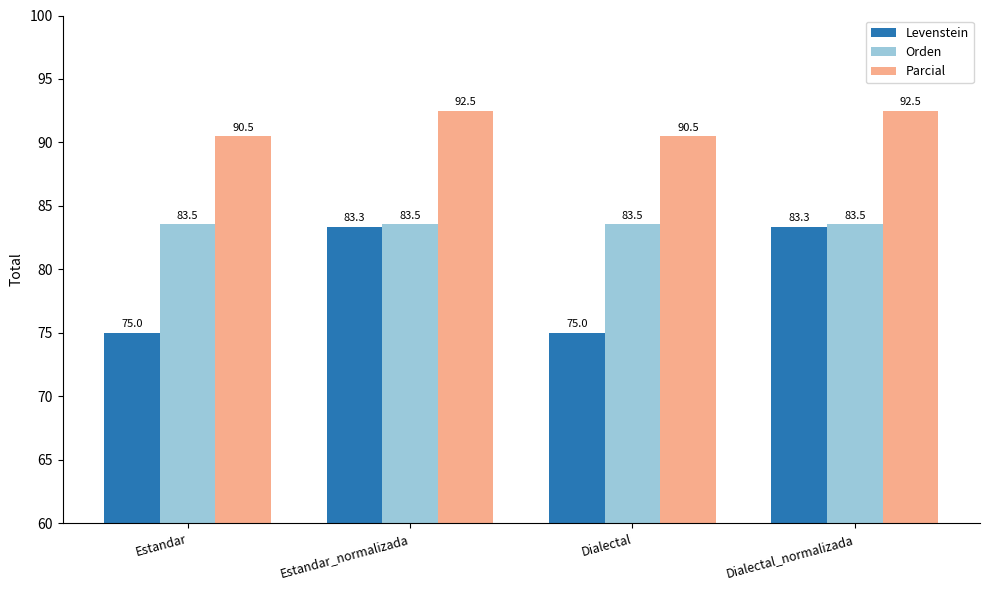

What is the average value of the Levenstein series?

79.2